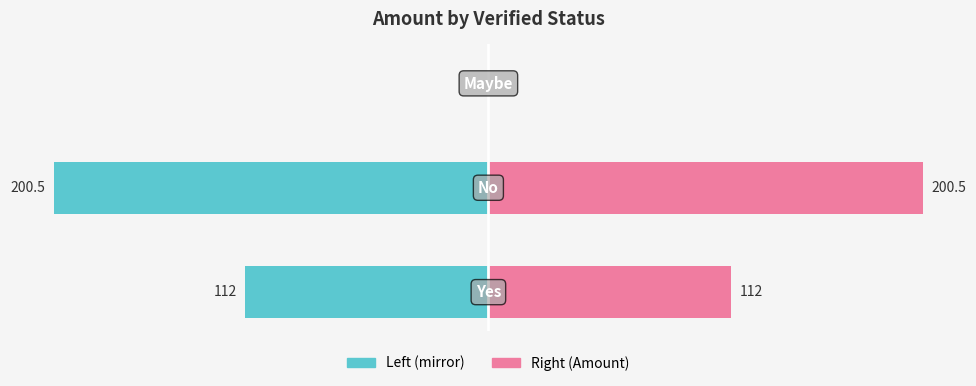

How many data points in Amount (Verified=right) are above 112?

1